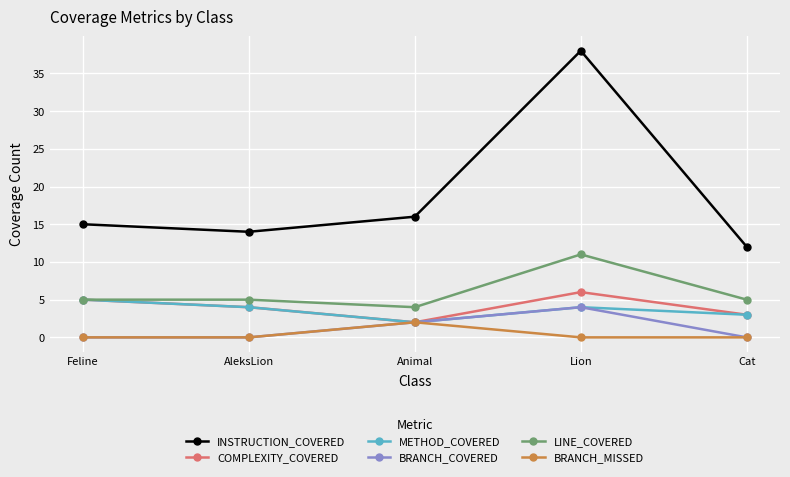

What is the average value of the BRANCH_COVERED series?

1